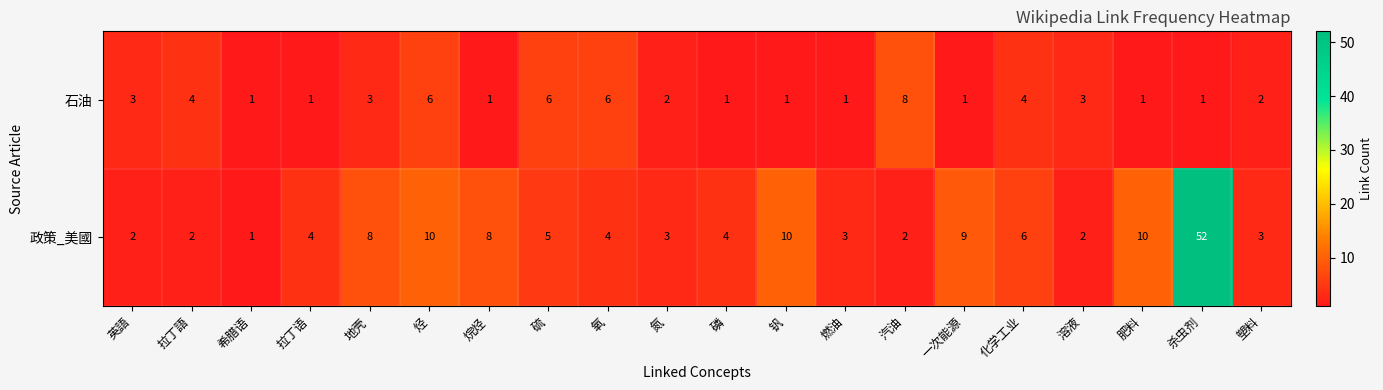

At 硫, list the series in order from largest to smallest.

石油, 政策_美國